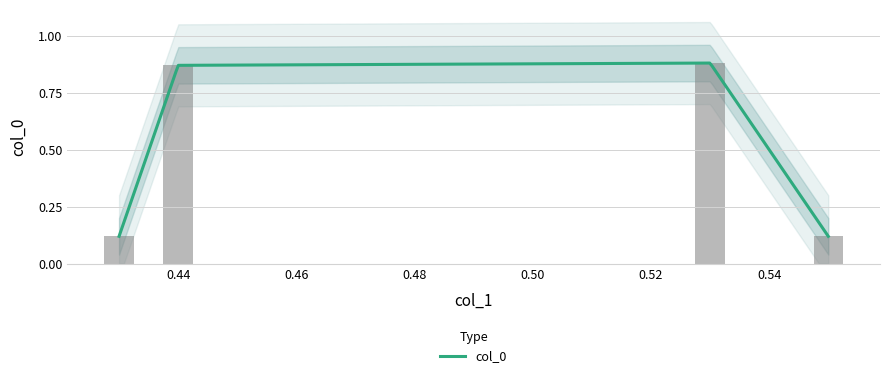

How many data points does each series have?

4